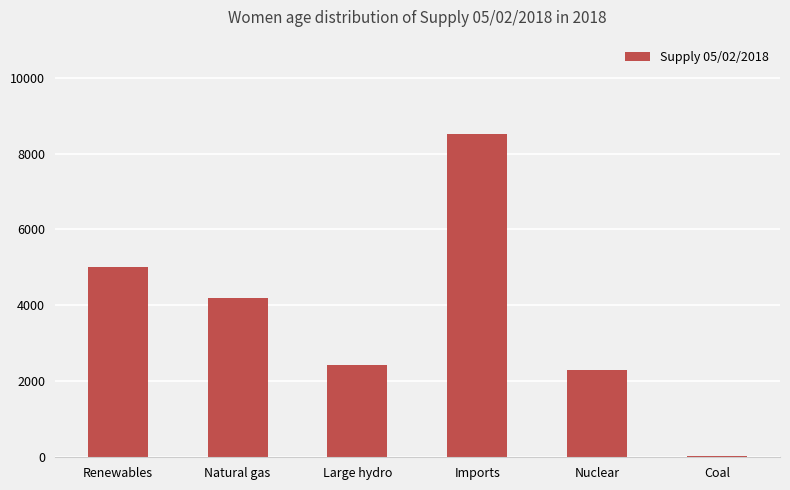

What is the difference between the values at Renewables and Natural gas?

821